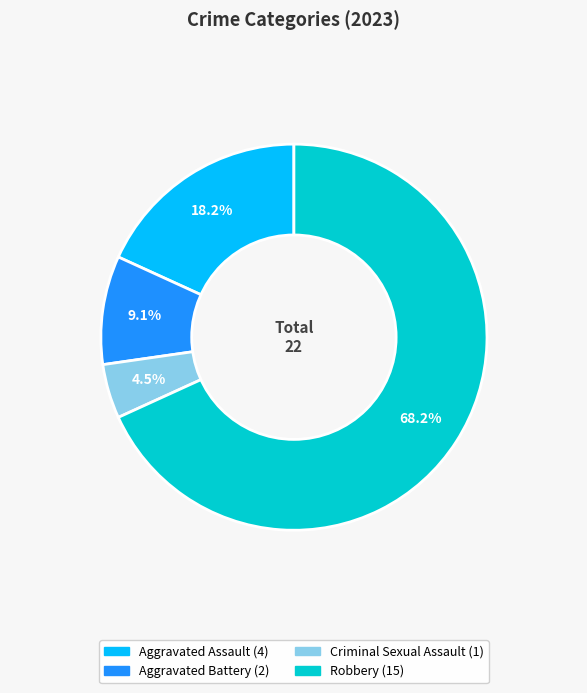

To the nearest percent, what is the difference between the largest and smallest slice percentages?

64%